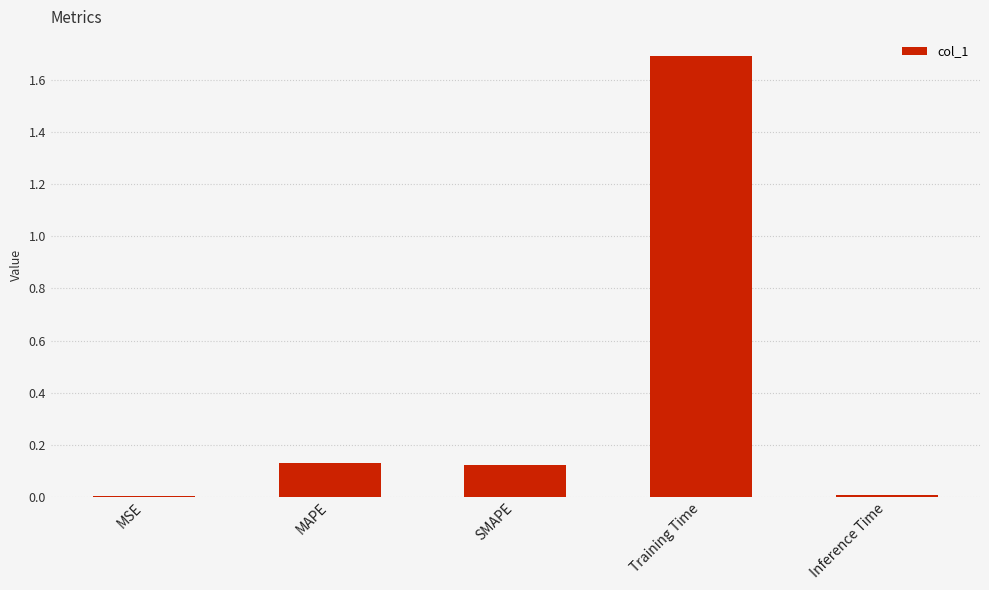

Is it true that the value at Training Time is 1.7?

True